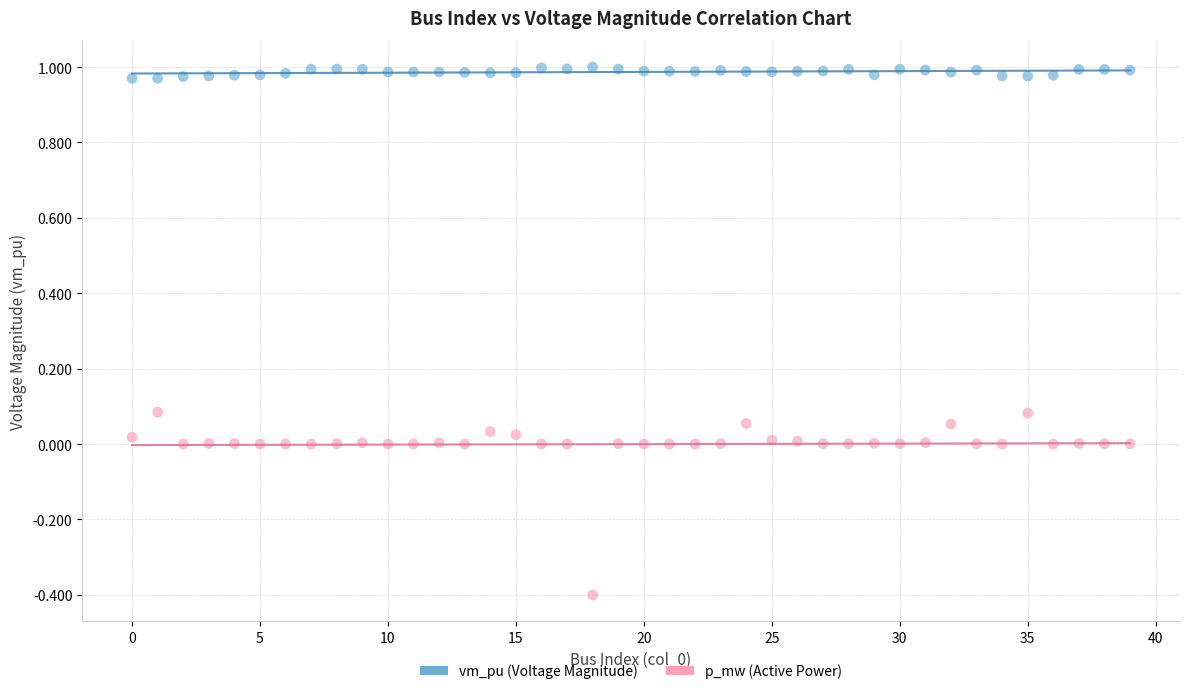

Across all data points, what is the range of Y values (max minus min)?

1.4